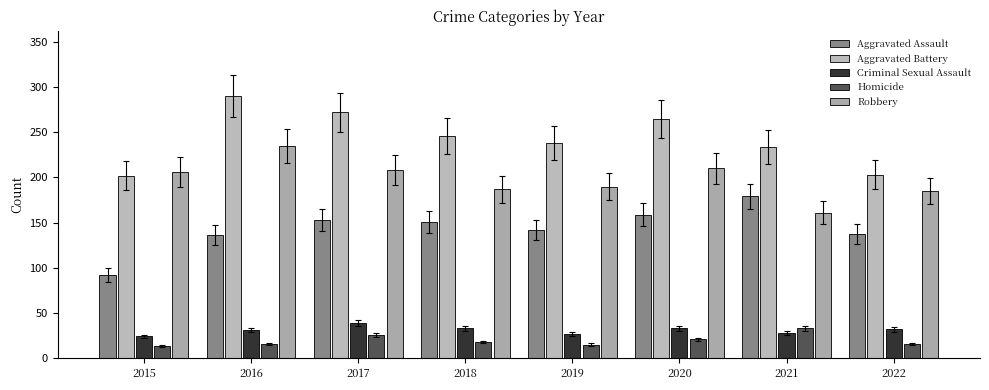

Is it true that Aggravated Assault equals 92 at 2015?

True